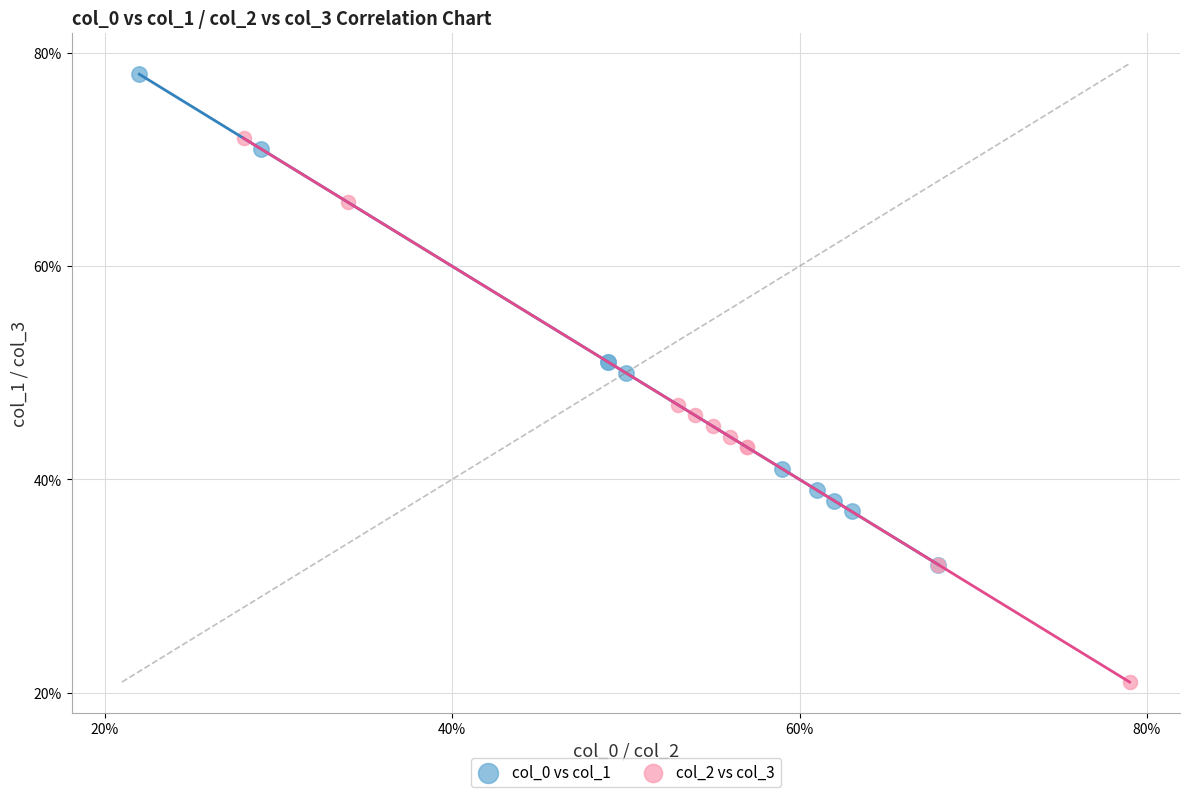

Which series contains the lowest Y value?

col_2 vs col_3